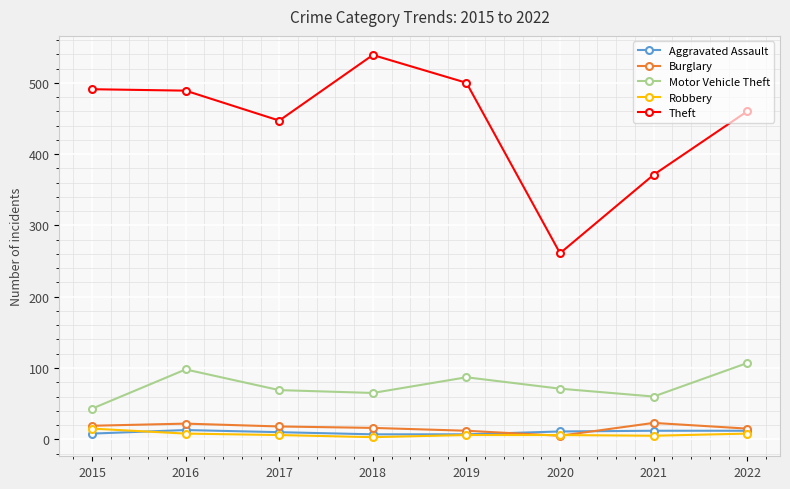

What value does the Burglary series have at 2020?

5